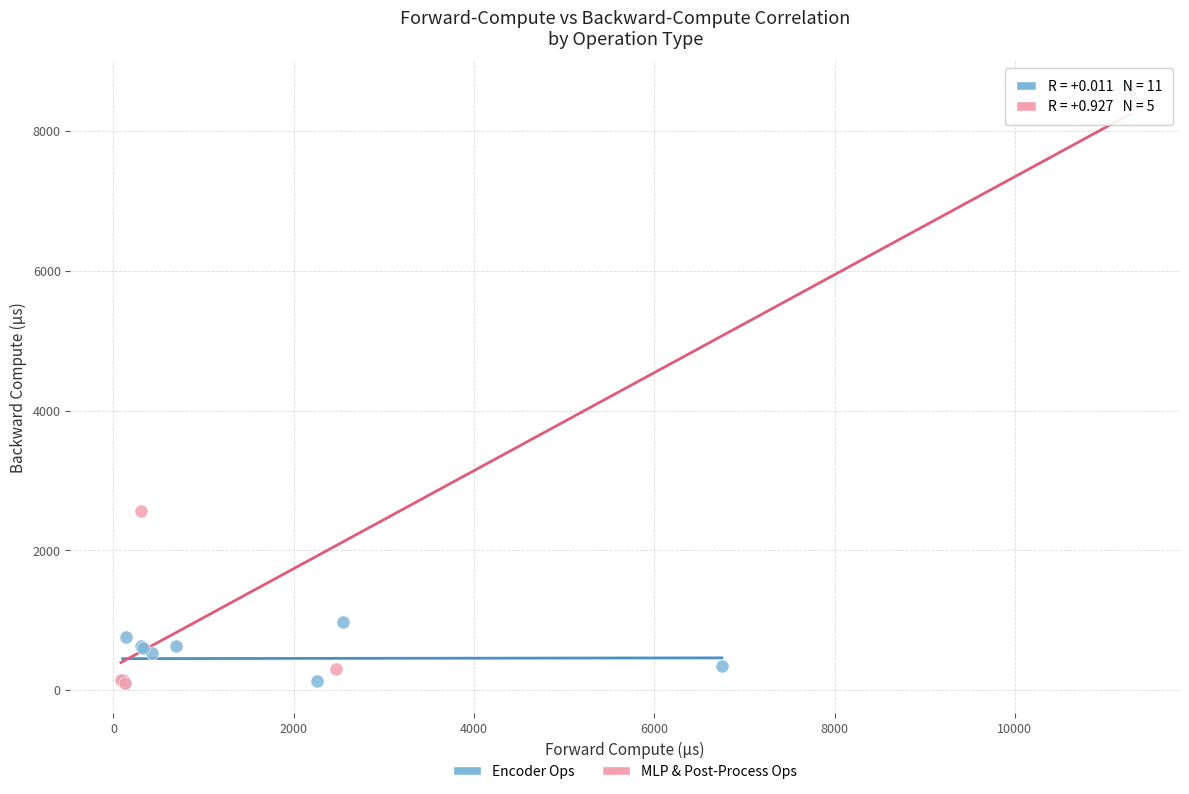

Which series has the widest spread of Y values?

MLP & Post-Process Ops